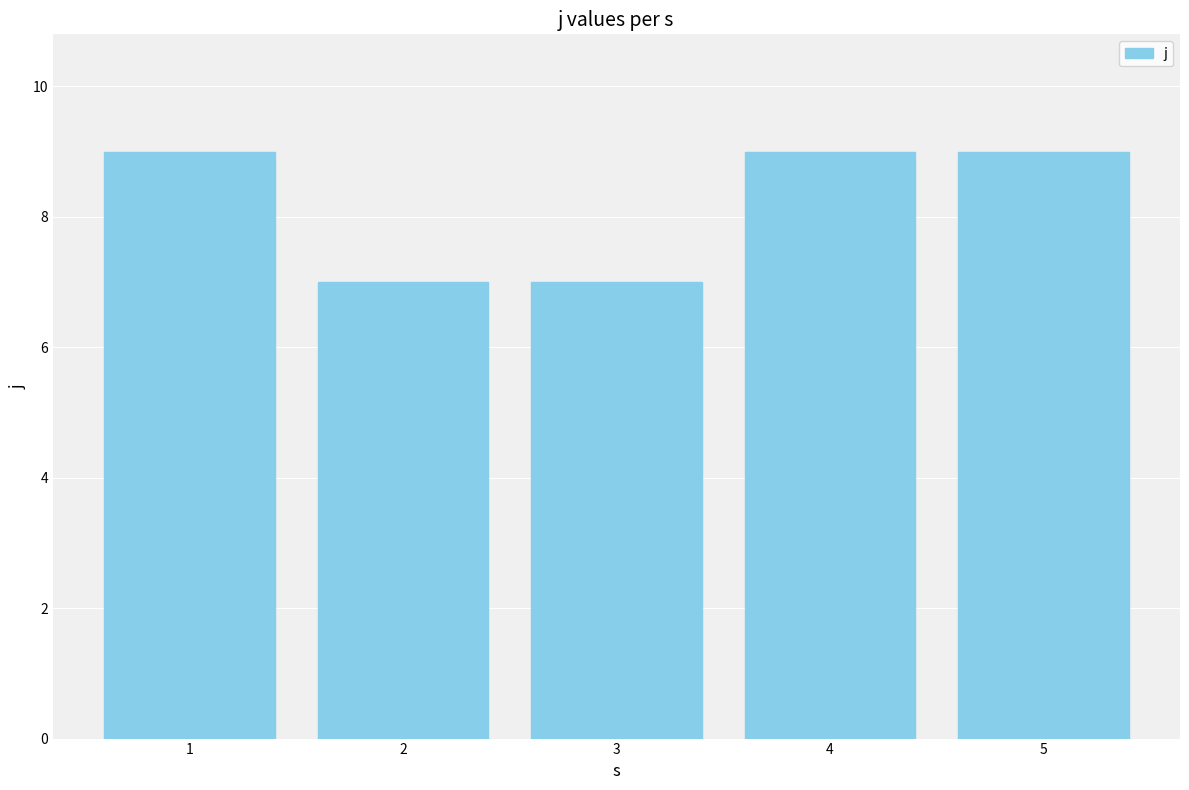

What is the difference between the second highest and second lowest values?

2